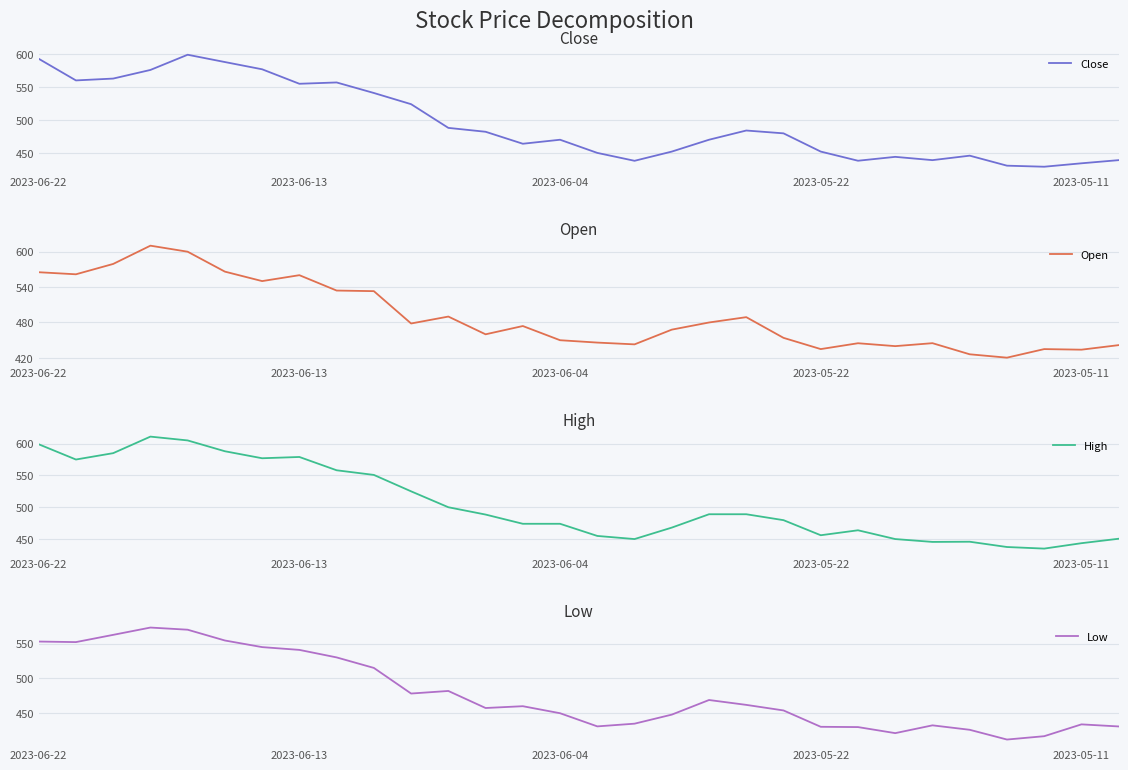

How many interior local valleys does the Low series have?

6